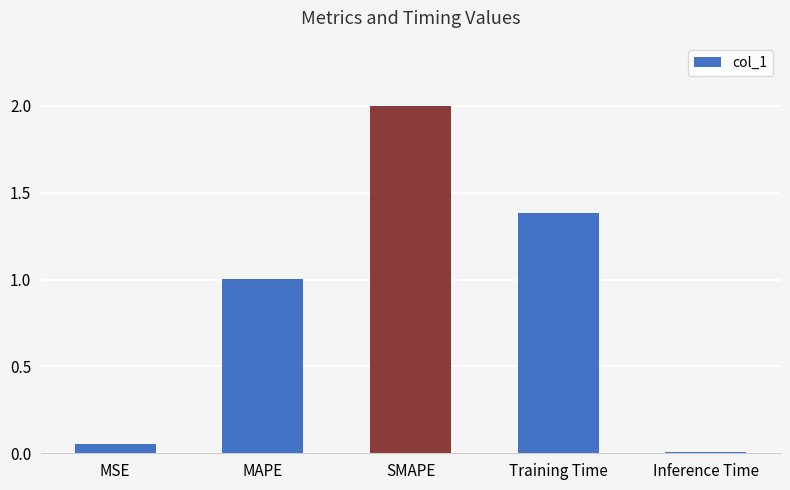

What is the greatest value displayed?

2.0